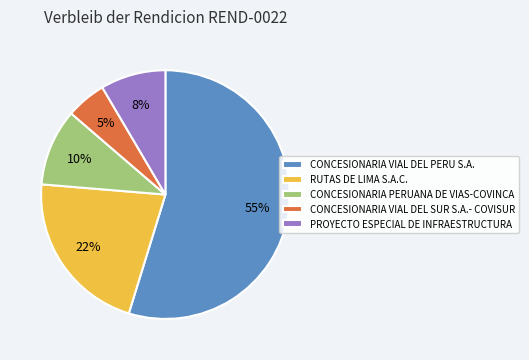

What is the ratio of the value at PROYECTO ESPECIAL DE INFRAESTRUCTURA to the value at RUTAS DE LIMA S.A.C.?

0.4